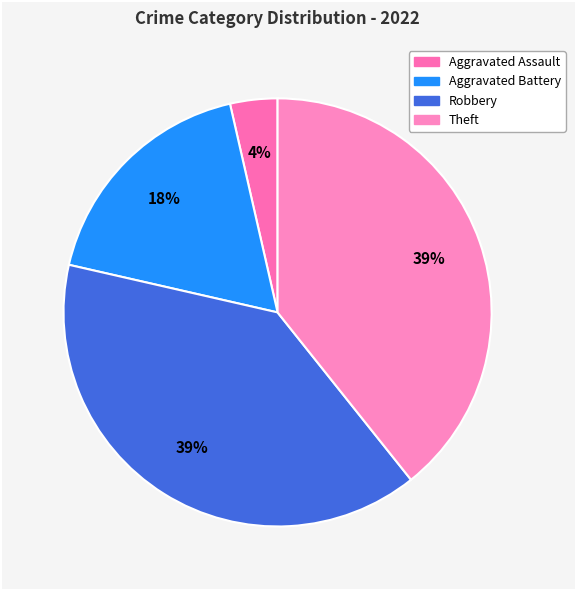

Count the number of slices in the pie.

4